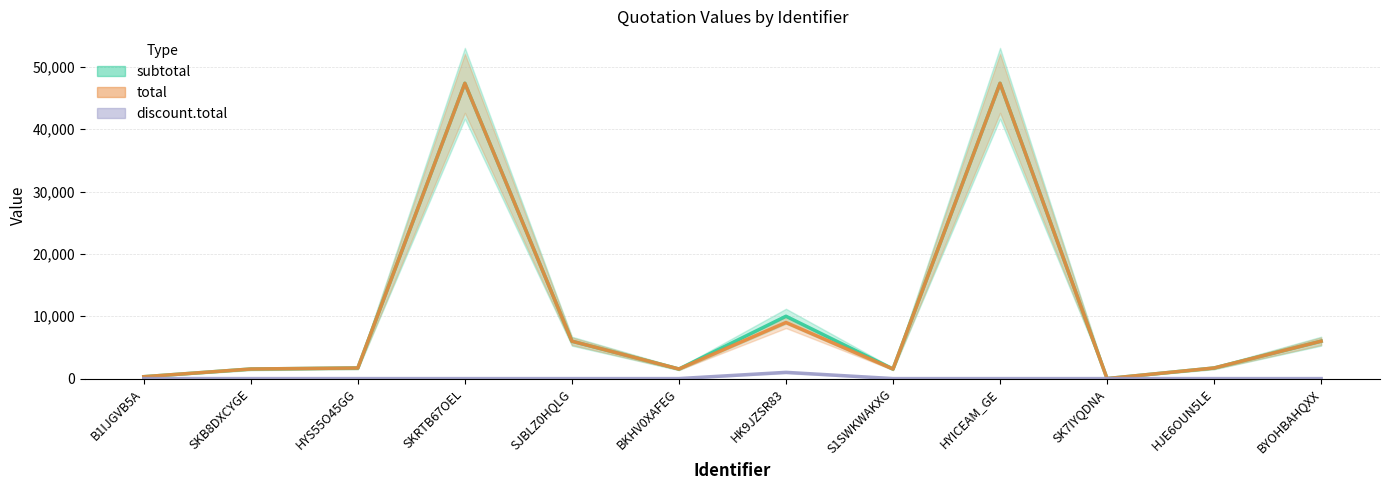

What is the difference between the highest and lowest values at BKHV0XAFEG?

1535.0